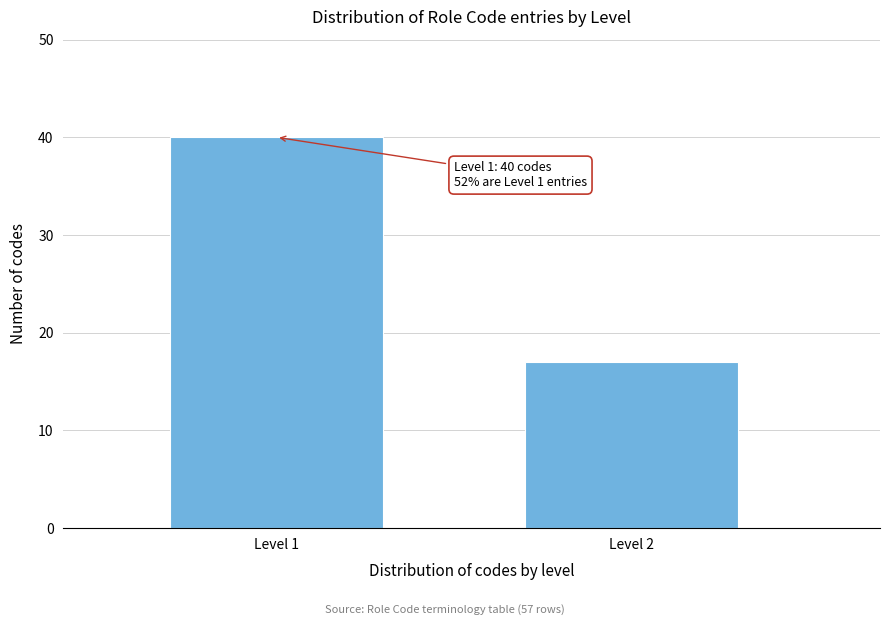

Reading left to right, extract all data points from this chart.

Level 1=40	Level 2=17